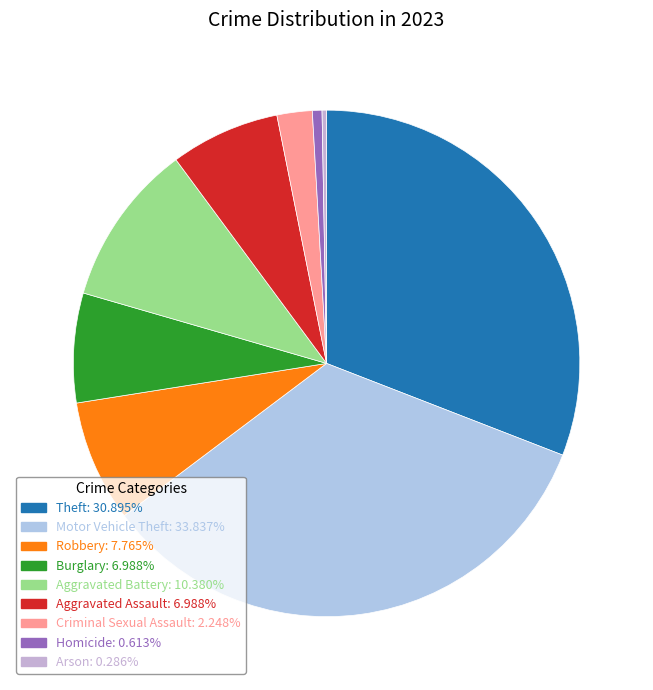

Does Theft represent more than half of the total?

No